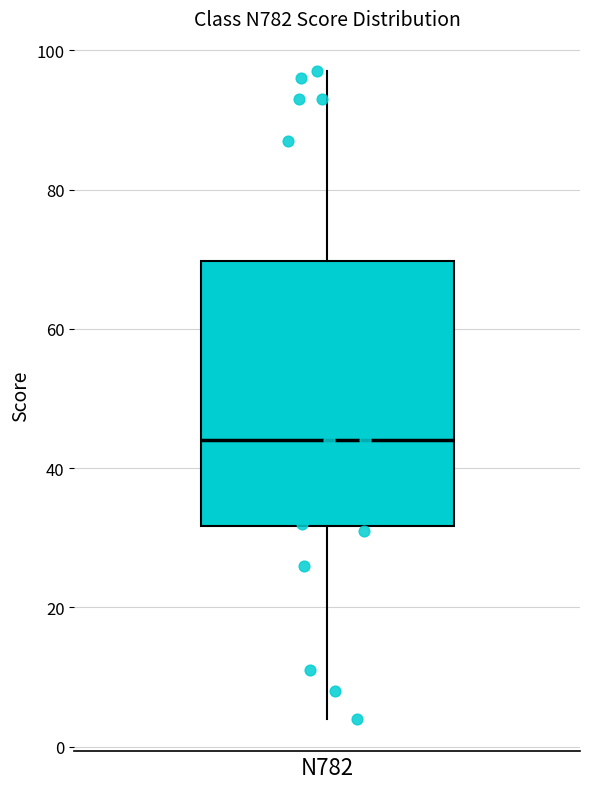

Transcribe this box plot: give where the median line is, the range the box spans, and where the two whiskers end, as read against the y-axis. The values are not printed on the chart, so give them approximately, as read against the axis.

median 44, box 32 to 70, whiskers 4 to 98